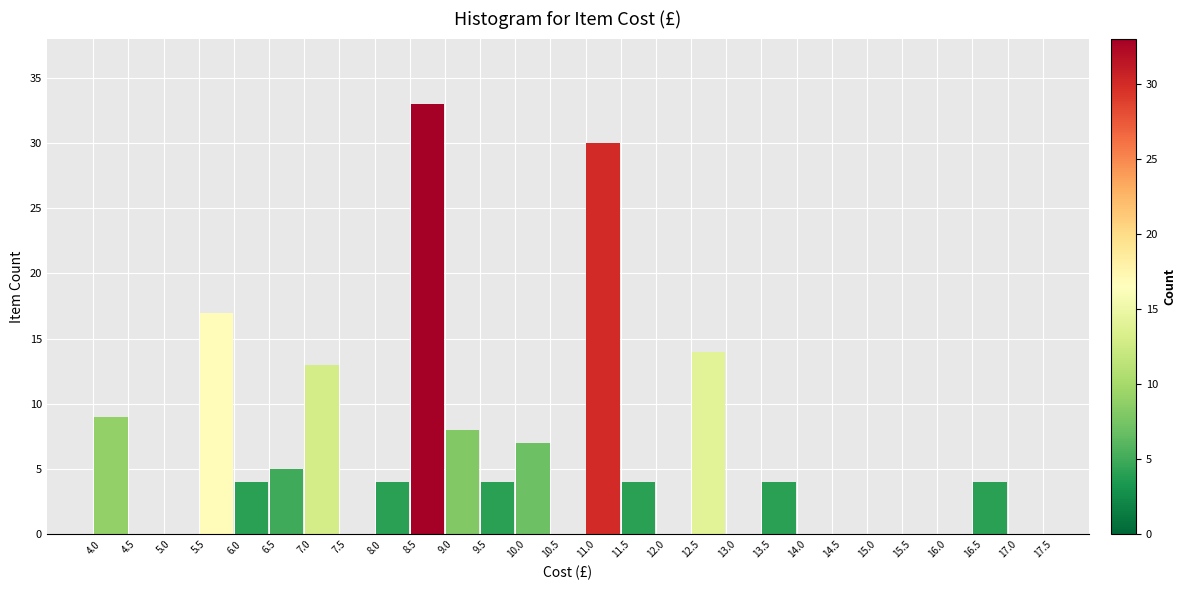

Which range on the x-axis has the tallest bar?

8.5 to 9.0